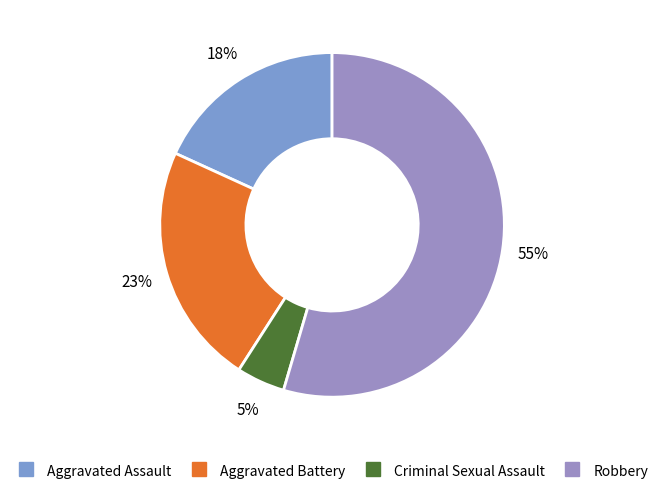

To the nearest percent, what is the average slice percentage?

25%